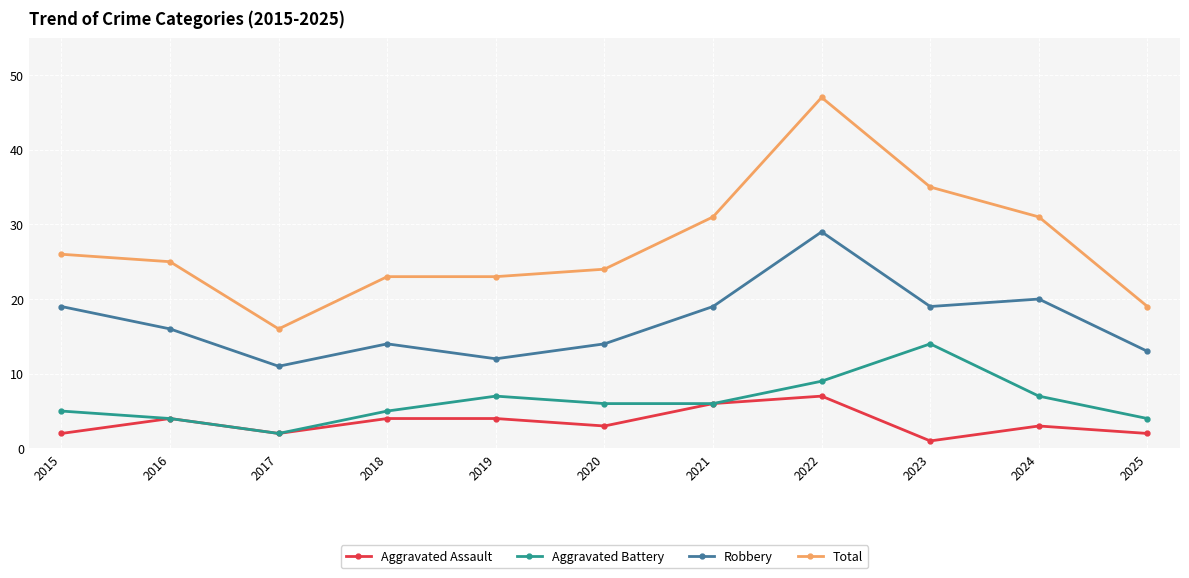

True or false: Aggravated Assault has a value of 2 at 2017.

True